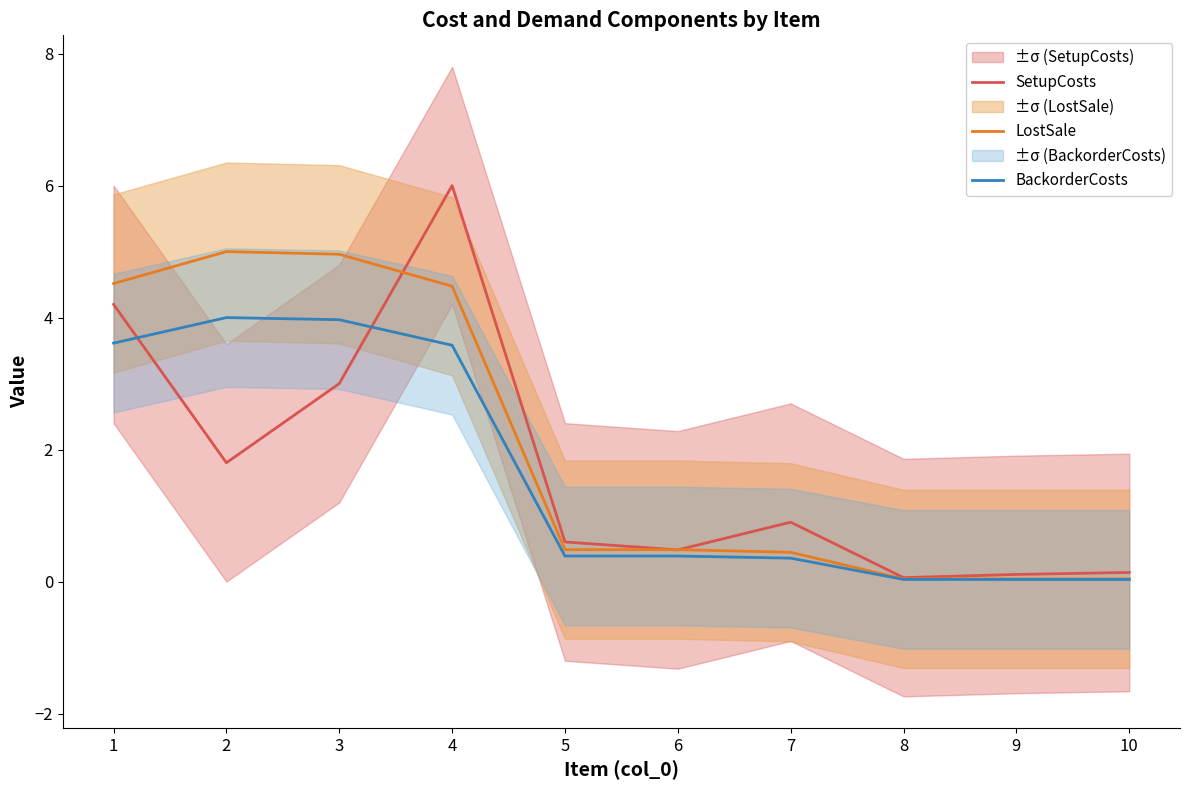

Which category has the highest value across all series?

4